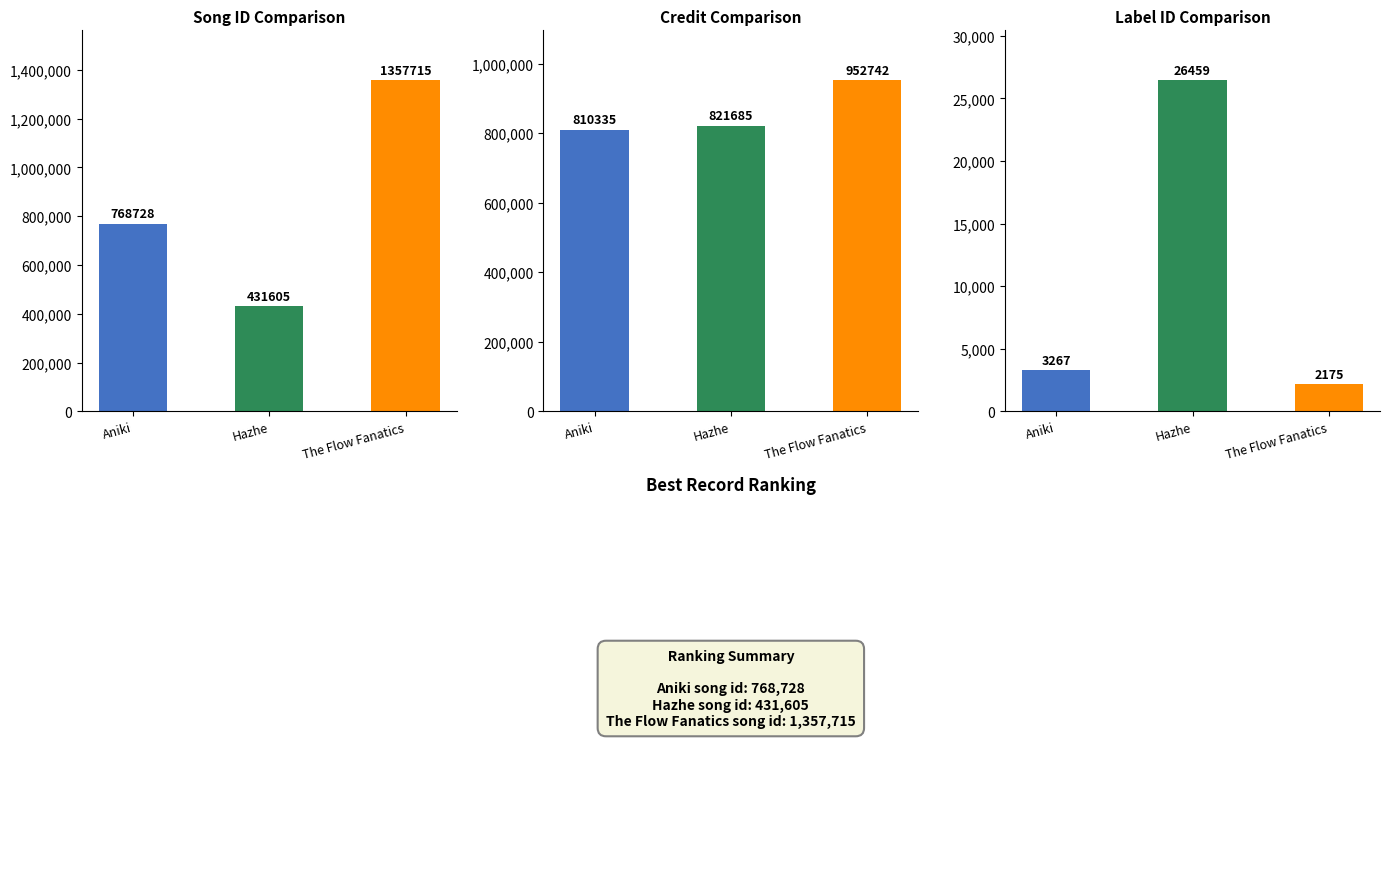

At which category is the sum across all series the highest?

The Flow Fanatics